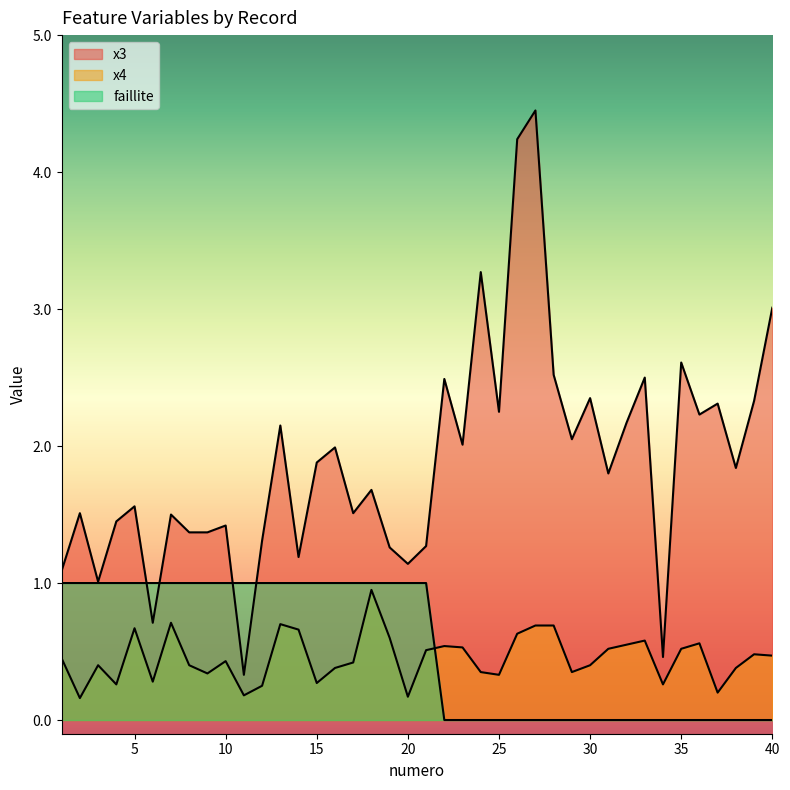

Which category has the lowest value in the x3 series?

11